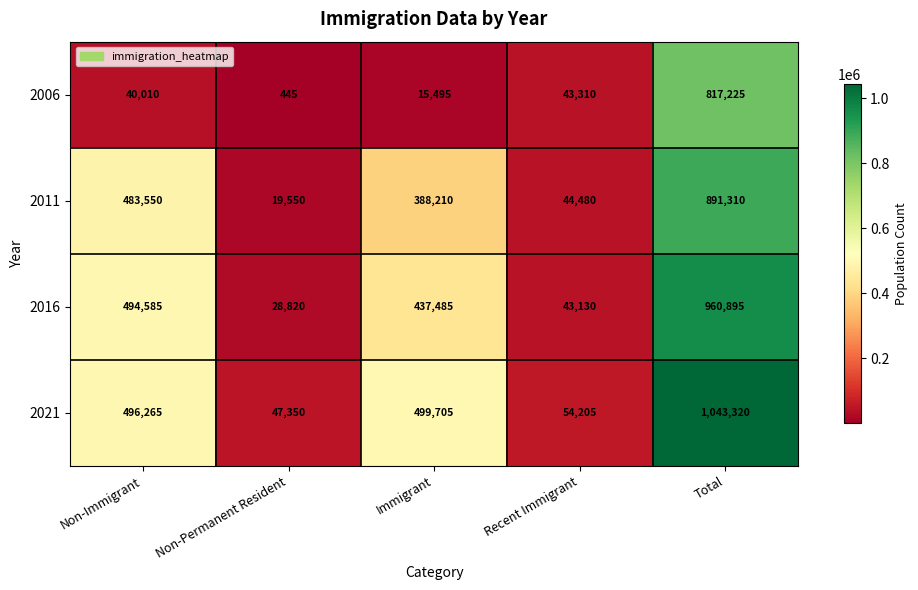

At which label is 2006 closest to 408835?

Recent Immigrant